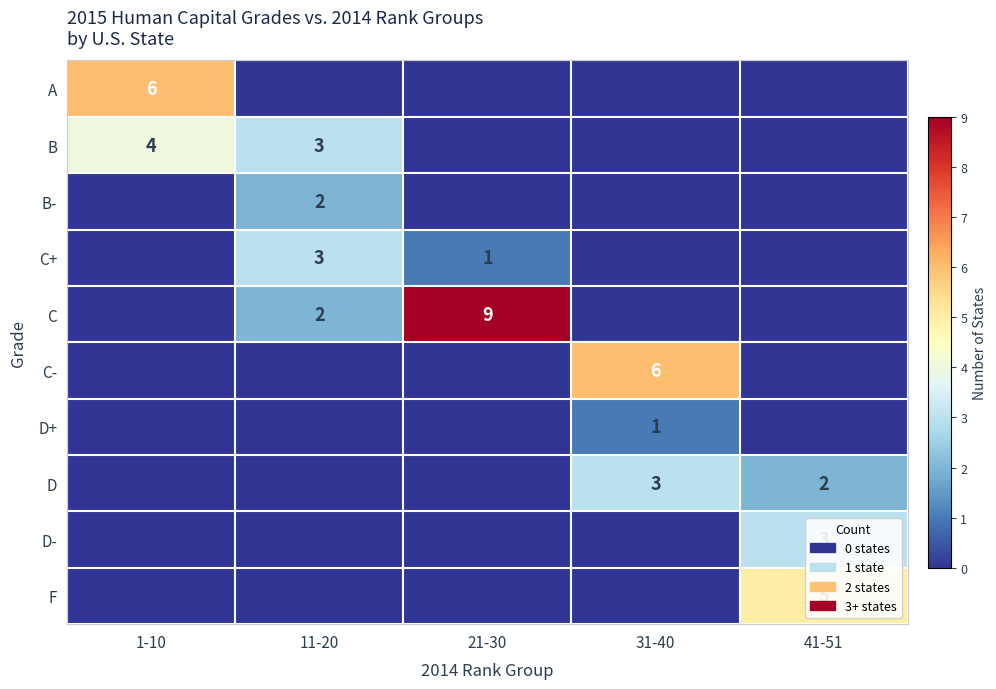

What is the spread (max minus min) of values at 11-20?

3